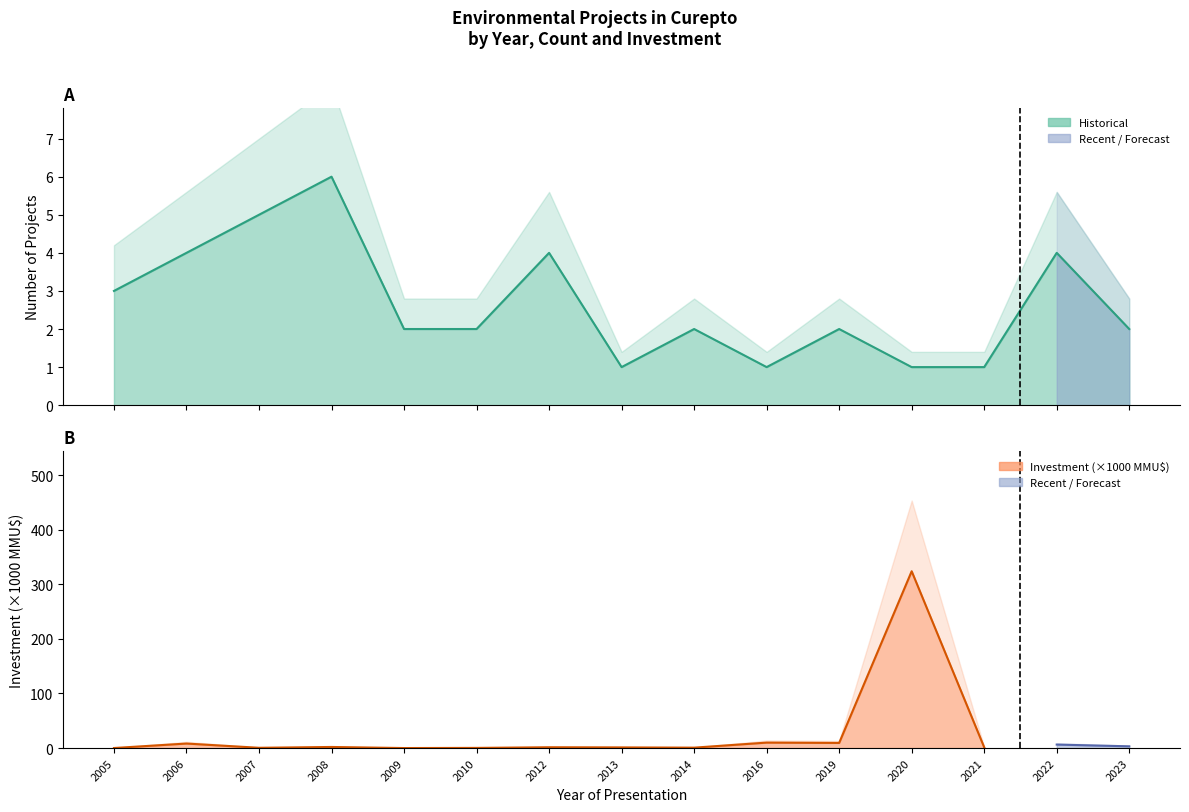

What is the difference between the second highest and second lowest values?

4